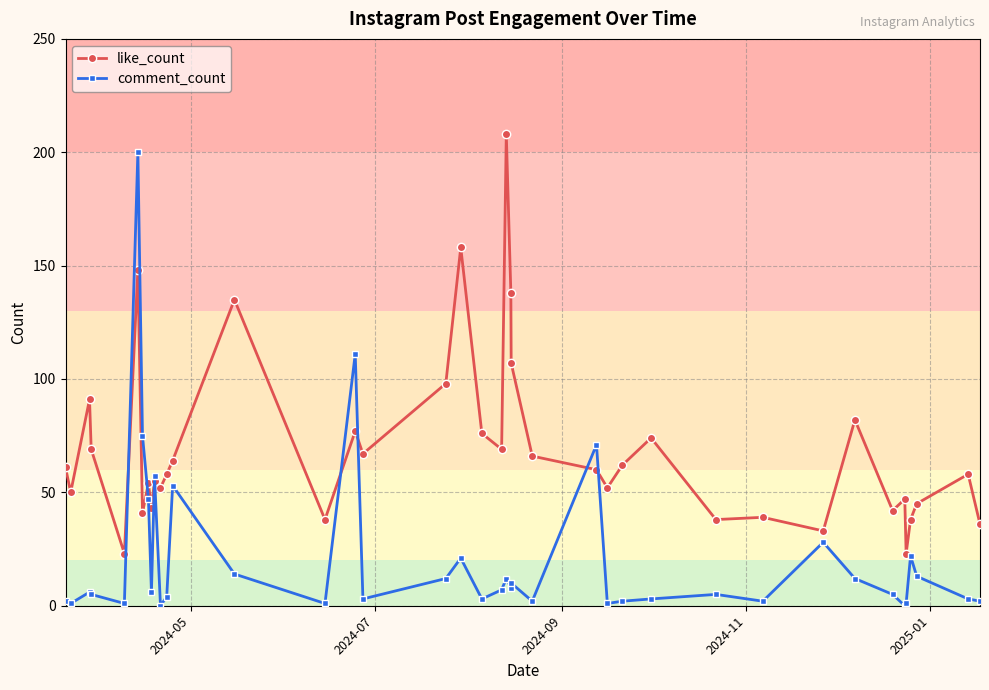

Which series has the largest total across all categories?

like_count